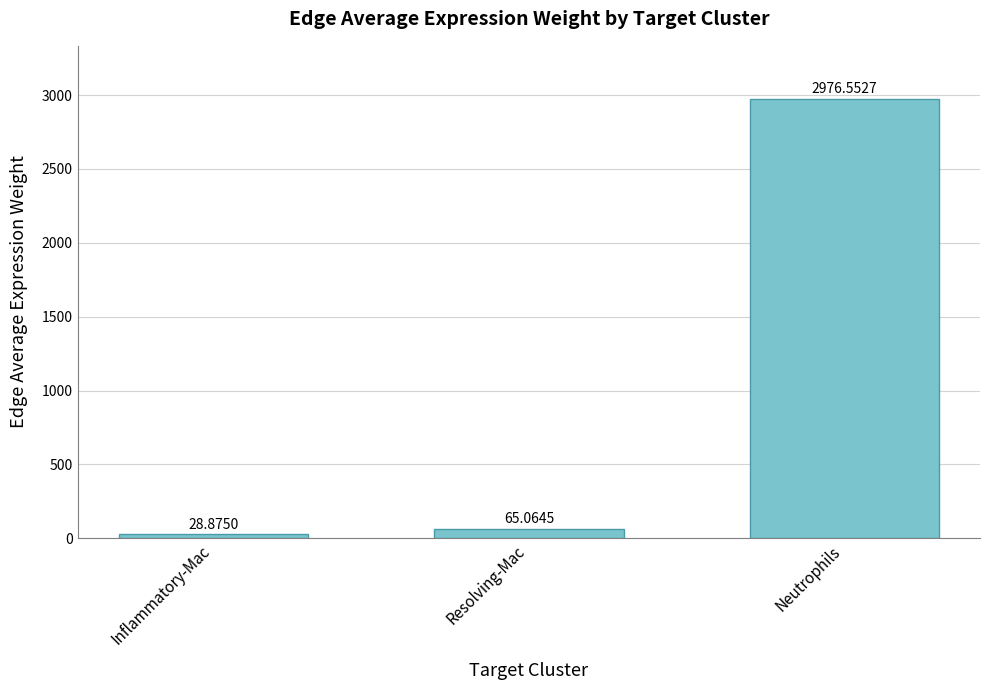

What is the value of the 1st bar from the left?

28.9